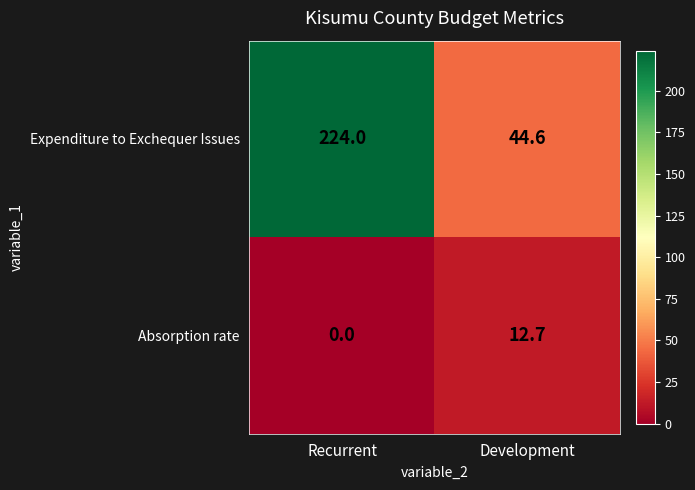

Rank the series by their maximum value, from highest to lowest.

Expenditure to Exchequer Issues, Absorption rate